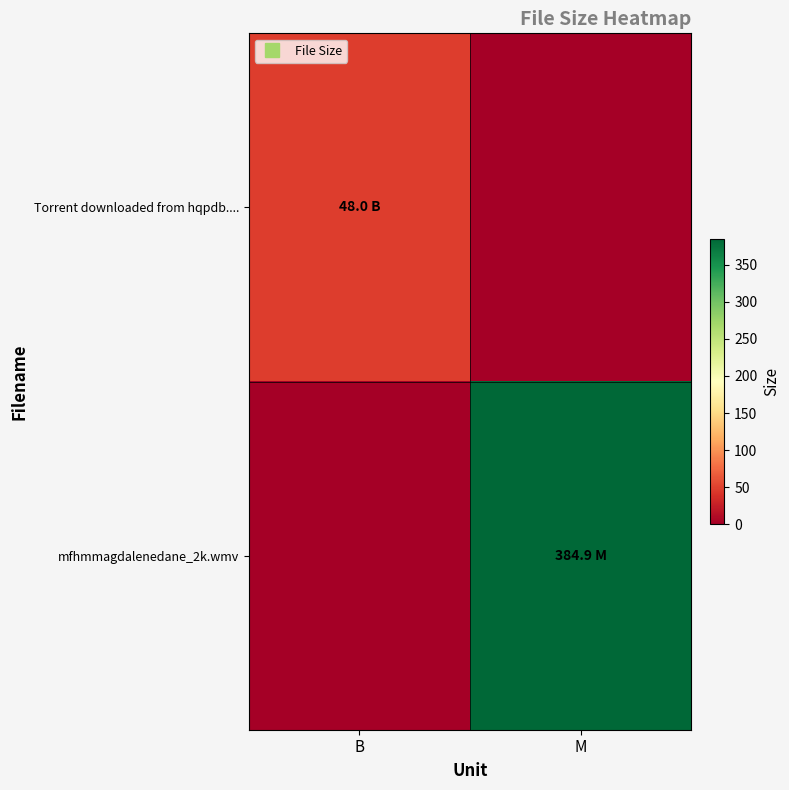

Between B and M, which series saw the biggest shift?

mfhmmagdalenedane_2k.wmv